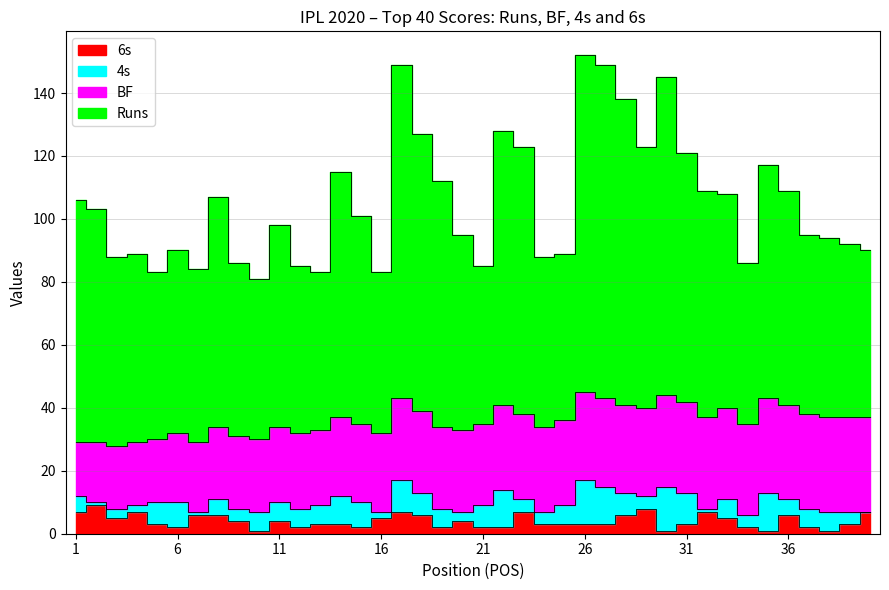

What is the difference between the maximum and minimum values in the Runs series?

71